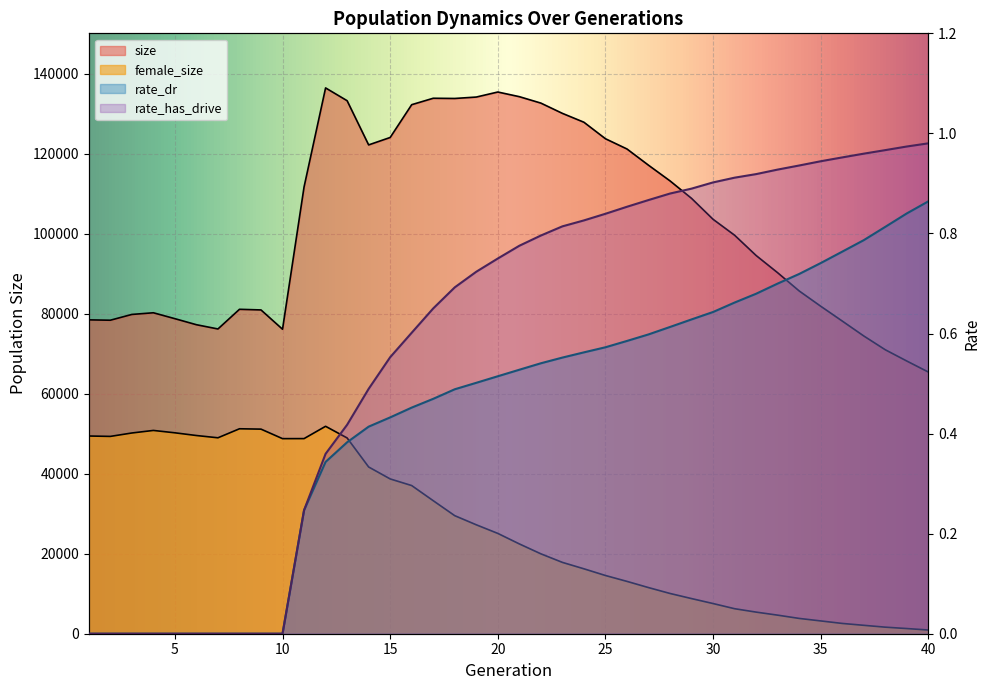

What is the difference between the female_size values at 13 and 14?

7258.0